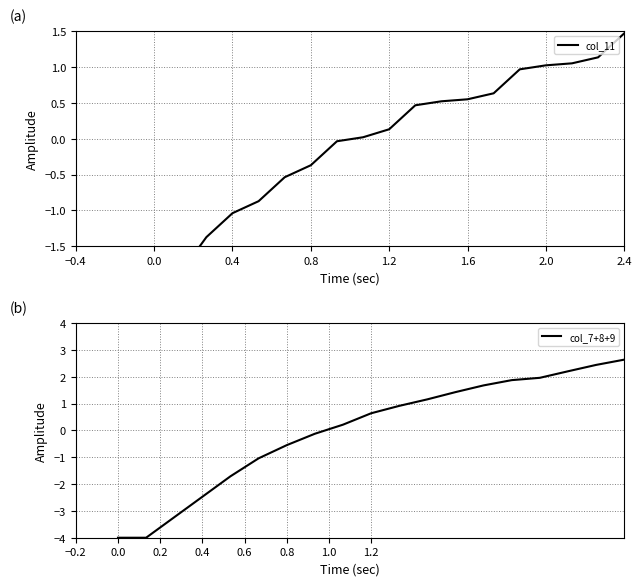

True or false: col_11 and col_7+8+9 intersect in this chart.

True